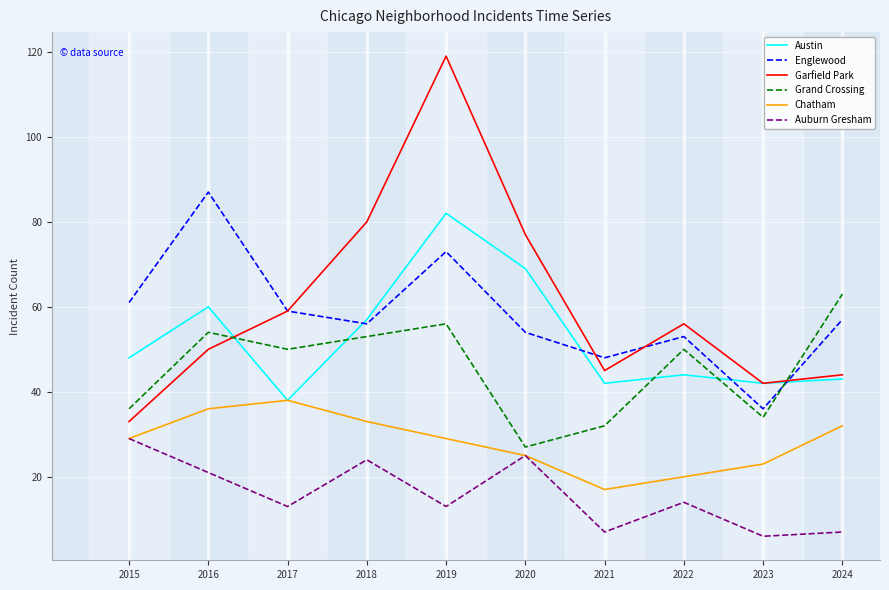

Which category has the highest value across all series?

2019